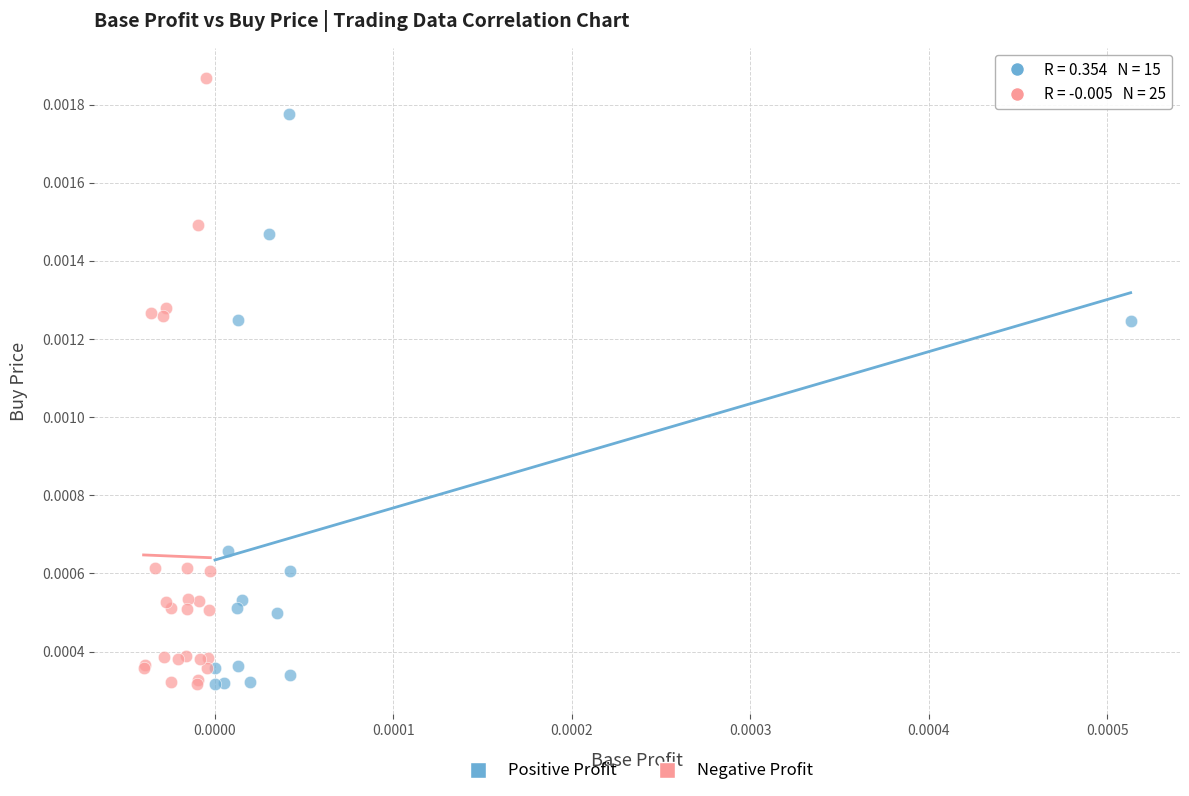

Which series has the largest Y range (max minus min)?

Negative Profit